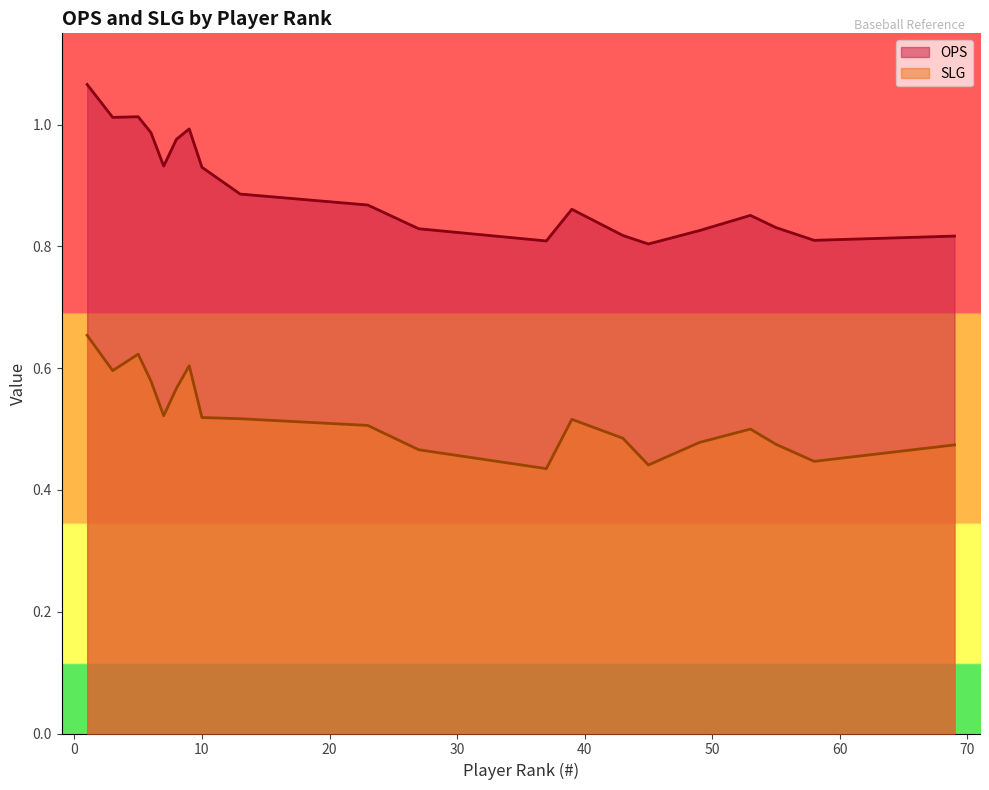

What are all the series names shown in the legend?

OPS, SLG